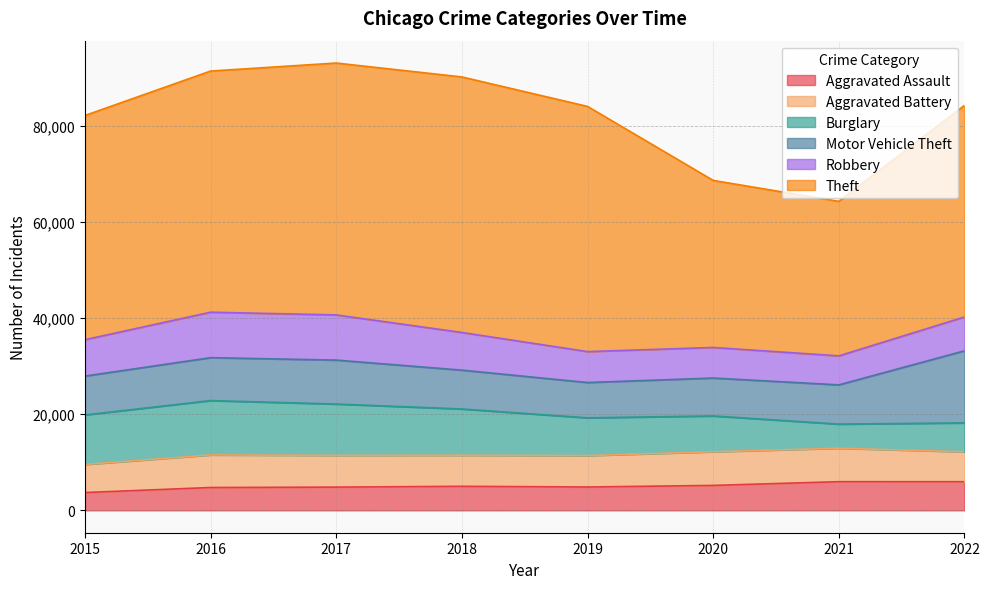

Reading left to right, what are all the values shown in this chart?

Aggravated Assault: 3704	4748	4832	4997	4856	5185	5961	5956
Aggravated Battery: 5835	6774	6598	6452	6524	6993	6956	6212
Burglary: 10296	11300	10672	9627	7859	7450	5016	6015
Motor Vehicle Theft: 8079	8922	9138	8075	7337	7880	8156	14988
Robbery: 7566	9452	9390	7830	6429	6358	6029	7038
Theft: 46605	50130	52364	53120	50971	34724	32121	43992